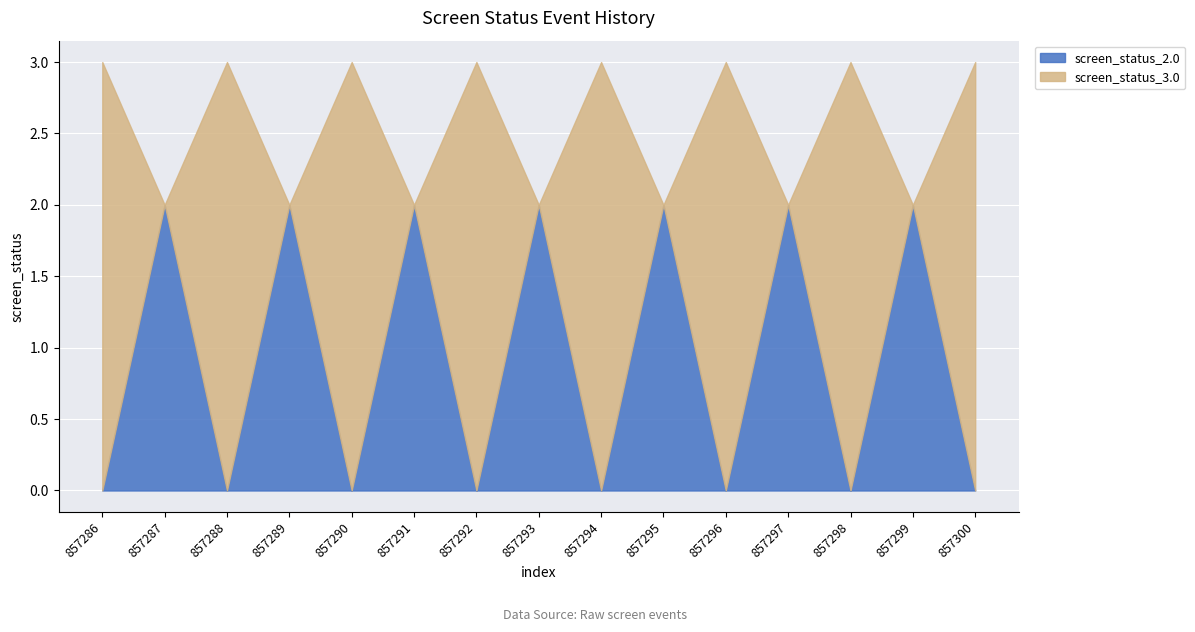

What are all the series names shown in the legend?

screen_status_2.0, screen_status_3.0